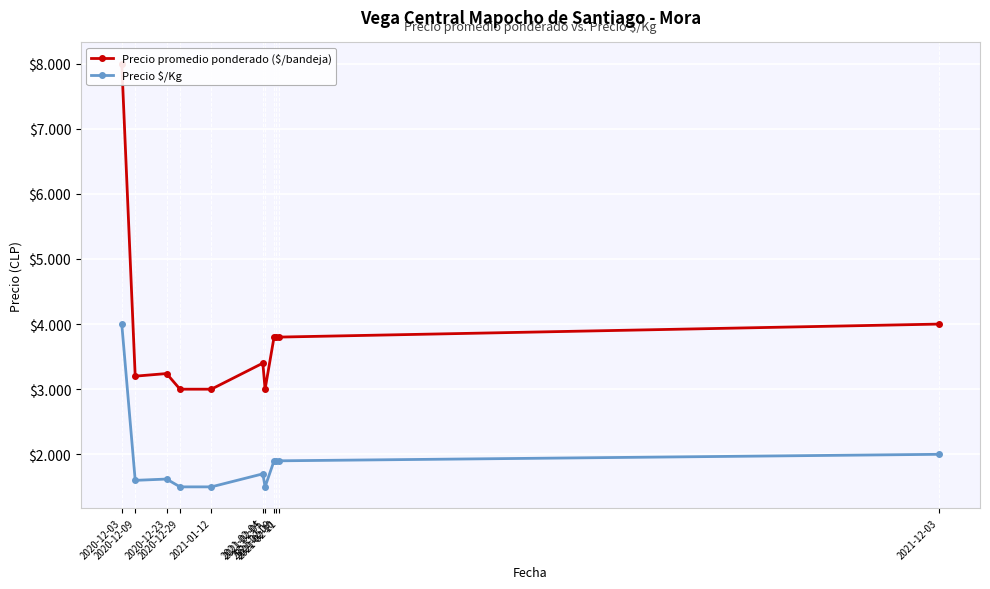

Is the value of Precio $/Kg at 2021-01-12 greater than the value of Precio promedio ponderado ($/bandeja) at 2021-02-11?

No